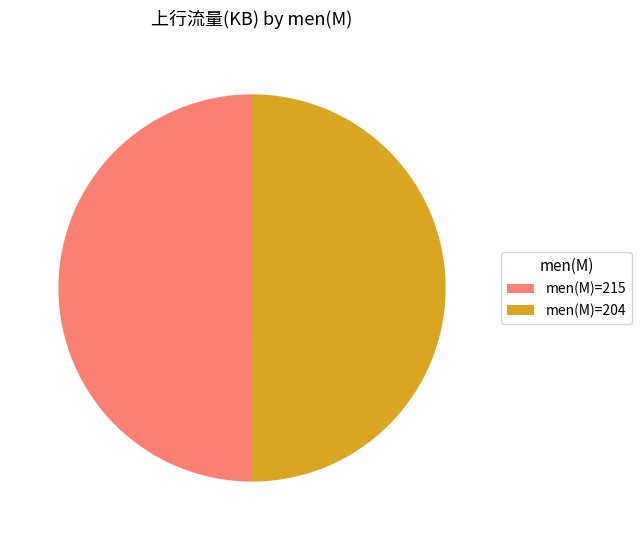

Count the number of slices in the pie.

2